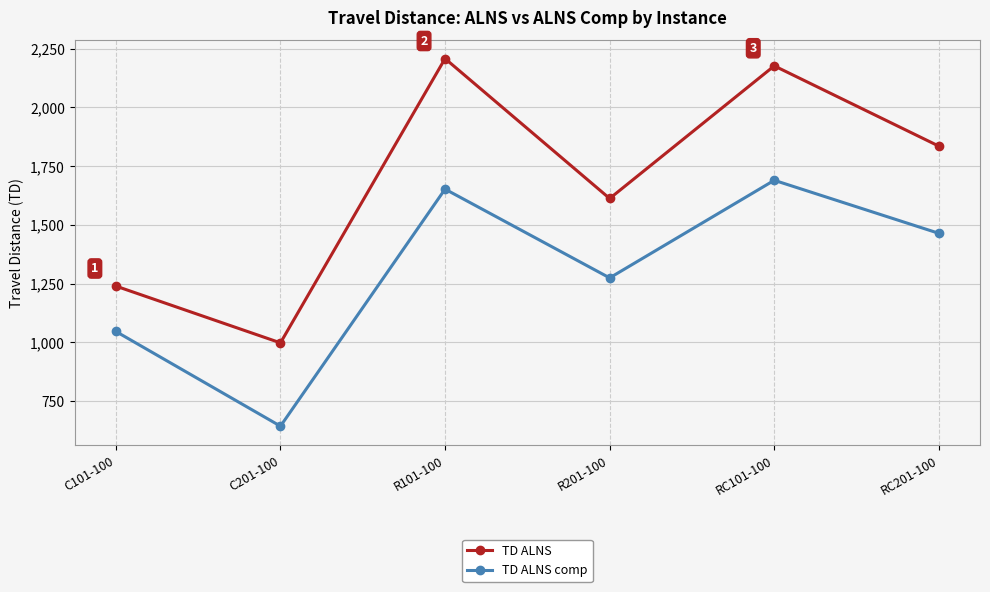

Read the TD ALNS value at R101-100.

2207.5